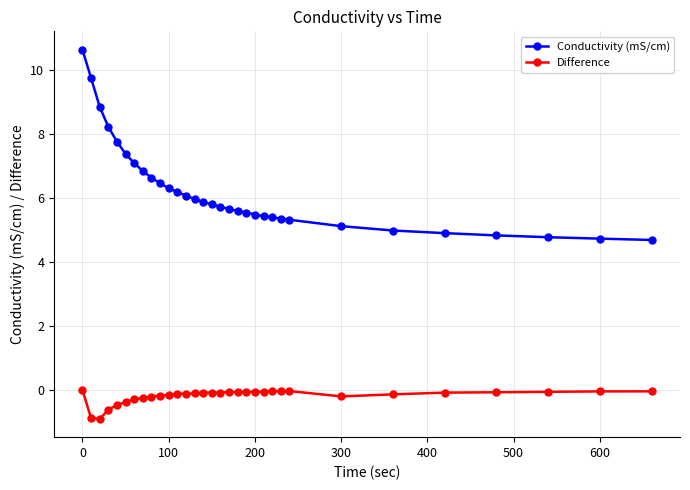

Rank the series by their average value, from lowest to highest.

Difference, Conductivity (mS/cm)